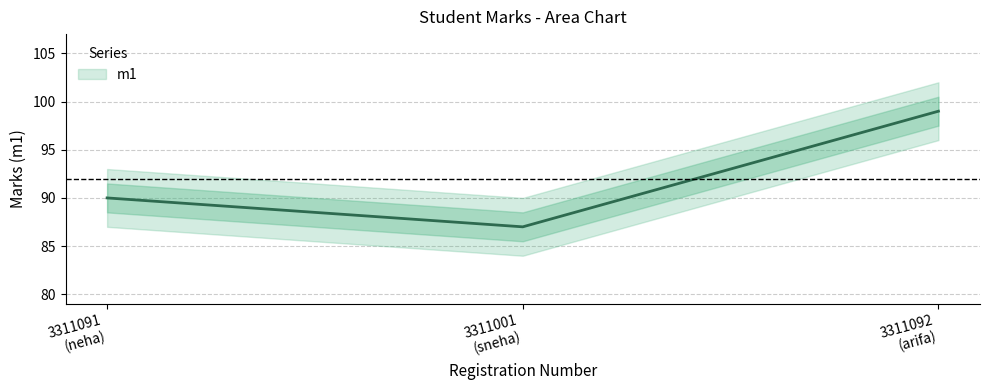

Which has a higher value, 3311091 (neha) or 3311001 (sneha)?

3311091 (neha)